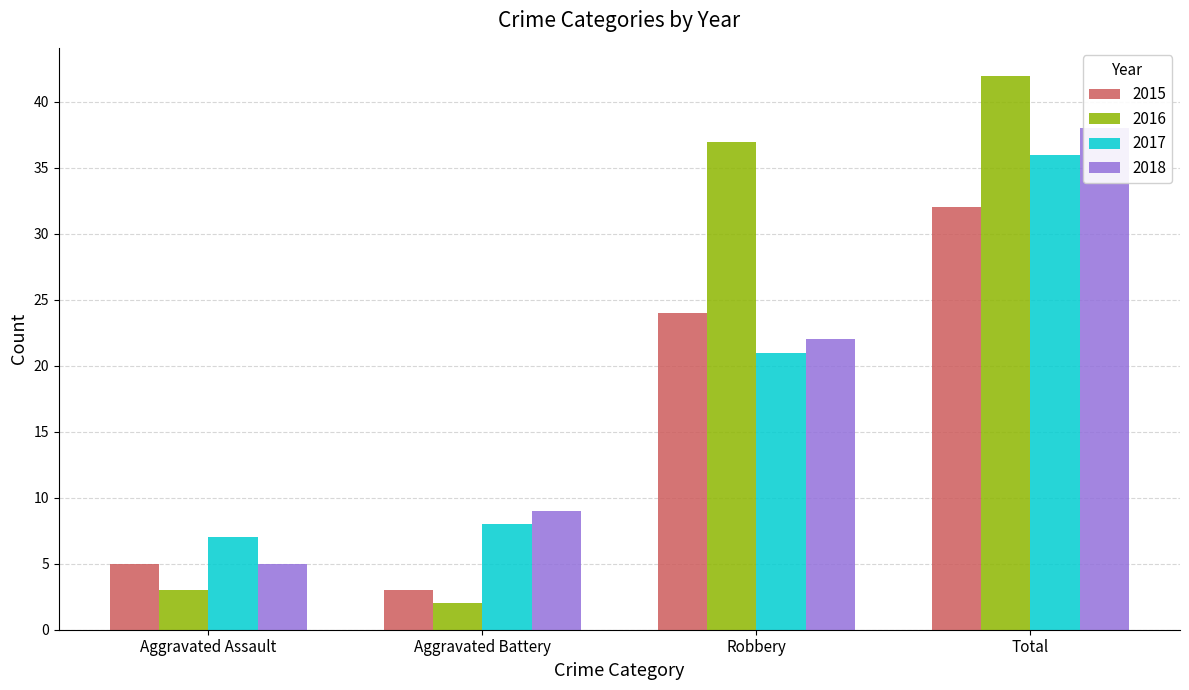

What are all the series names shown in the legend?

2015, 2016, 2017, 2018